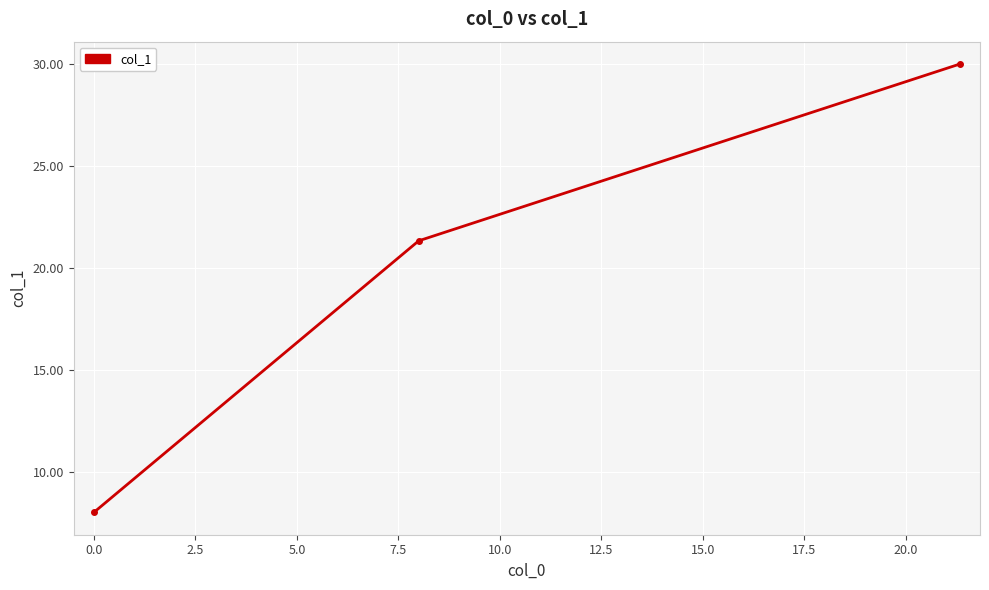

What is the value of the 2nd point from the left?

21.3